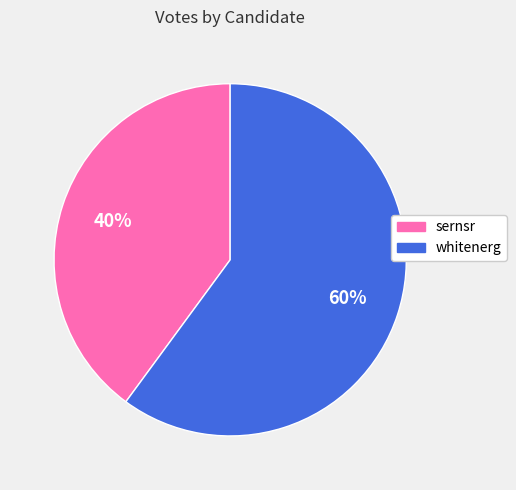

What percentage is the whitenerg slice, to the nearest percent?

60%